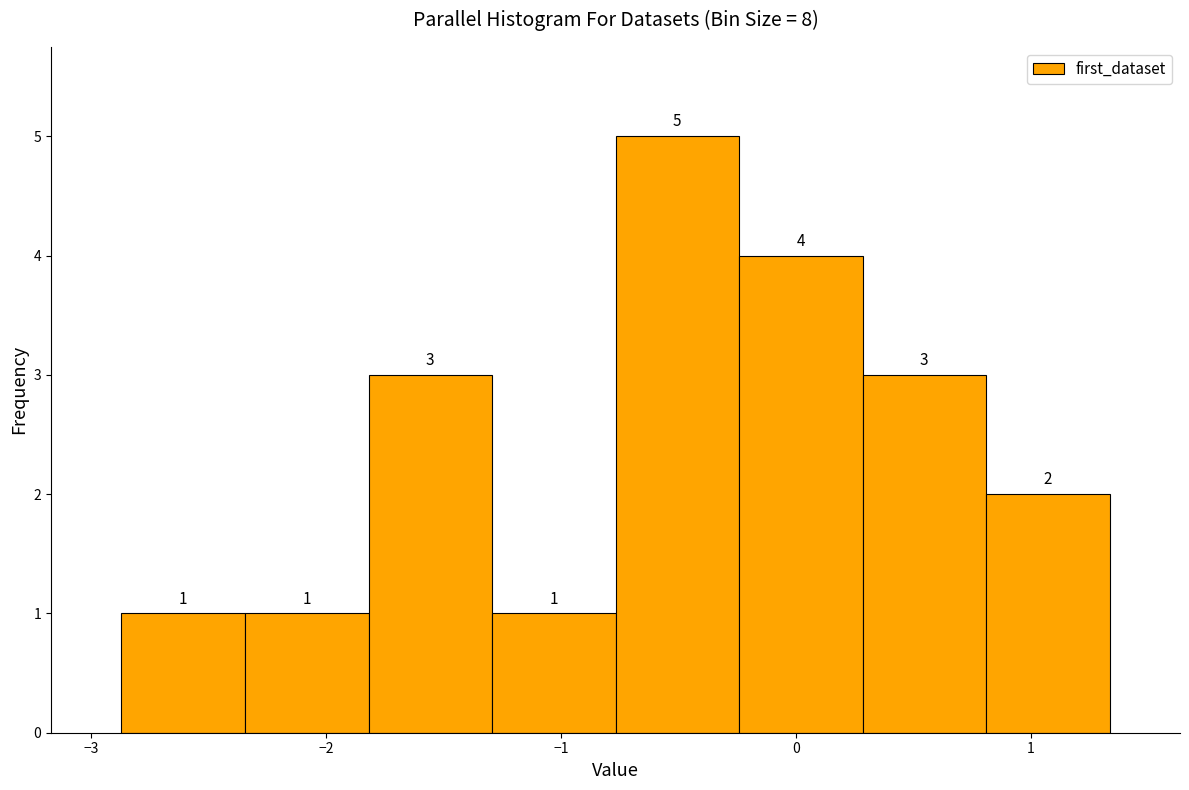

Over which range of the x-axis is the bar tallest?

-0.8 to -0.2